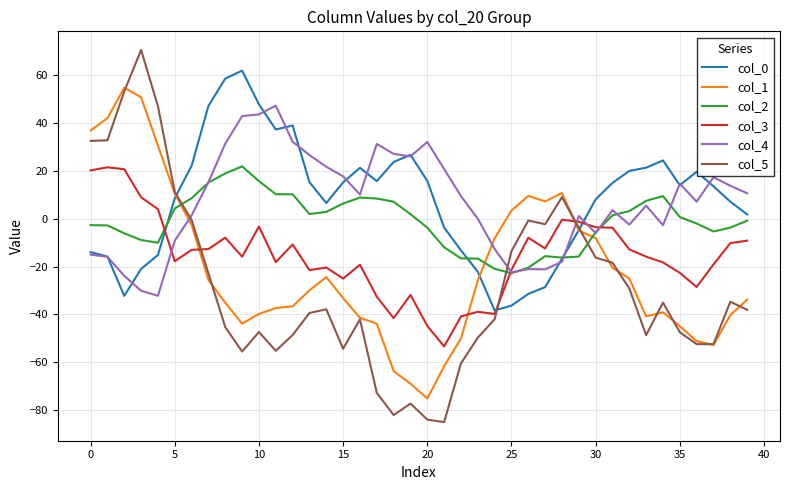

Which series has the widest spread of values?

col_5